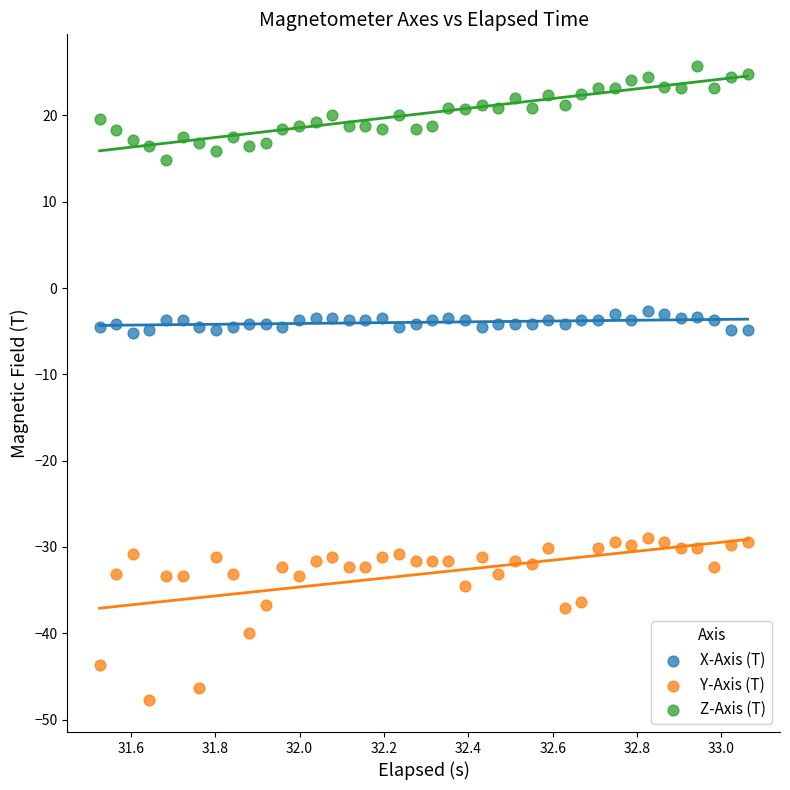

Which series contains the lowest Y value?

Y-Axis (T)